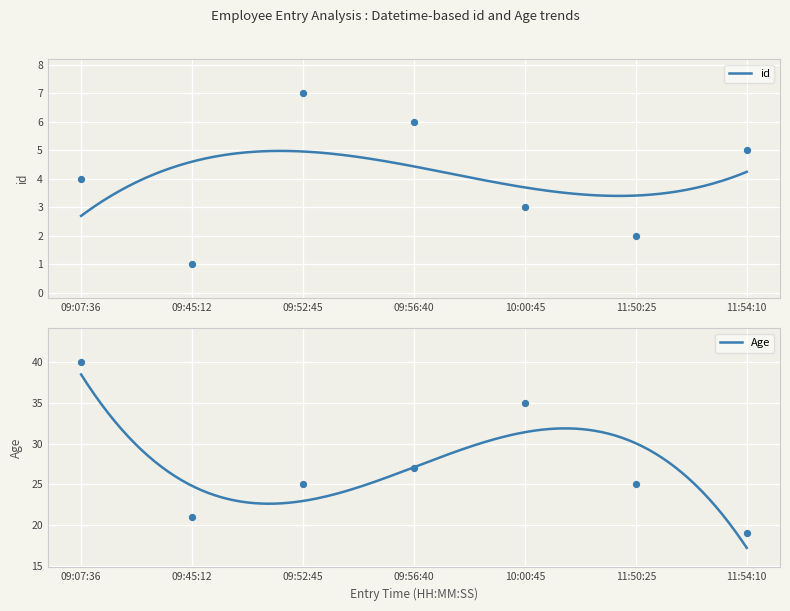

Which series reaches the maximum Y coordinate?

Age